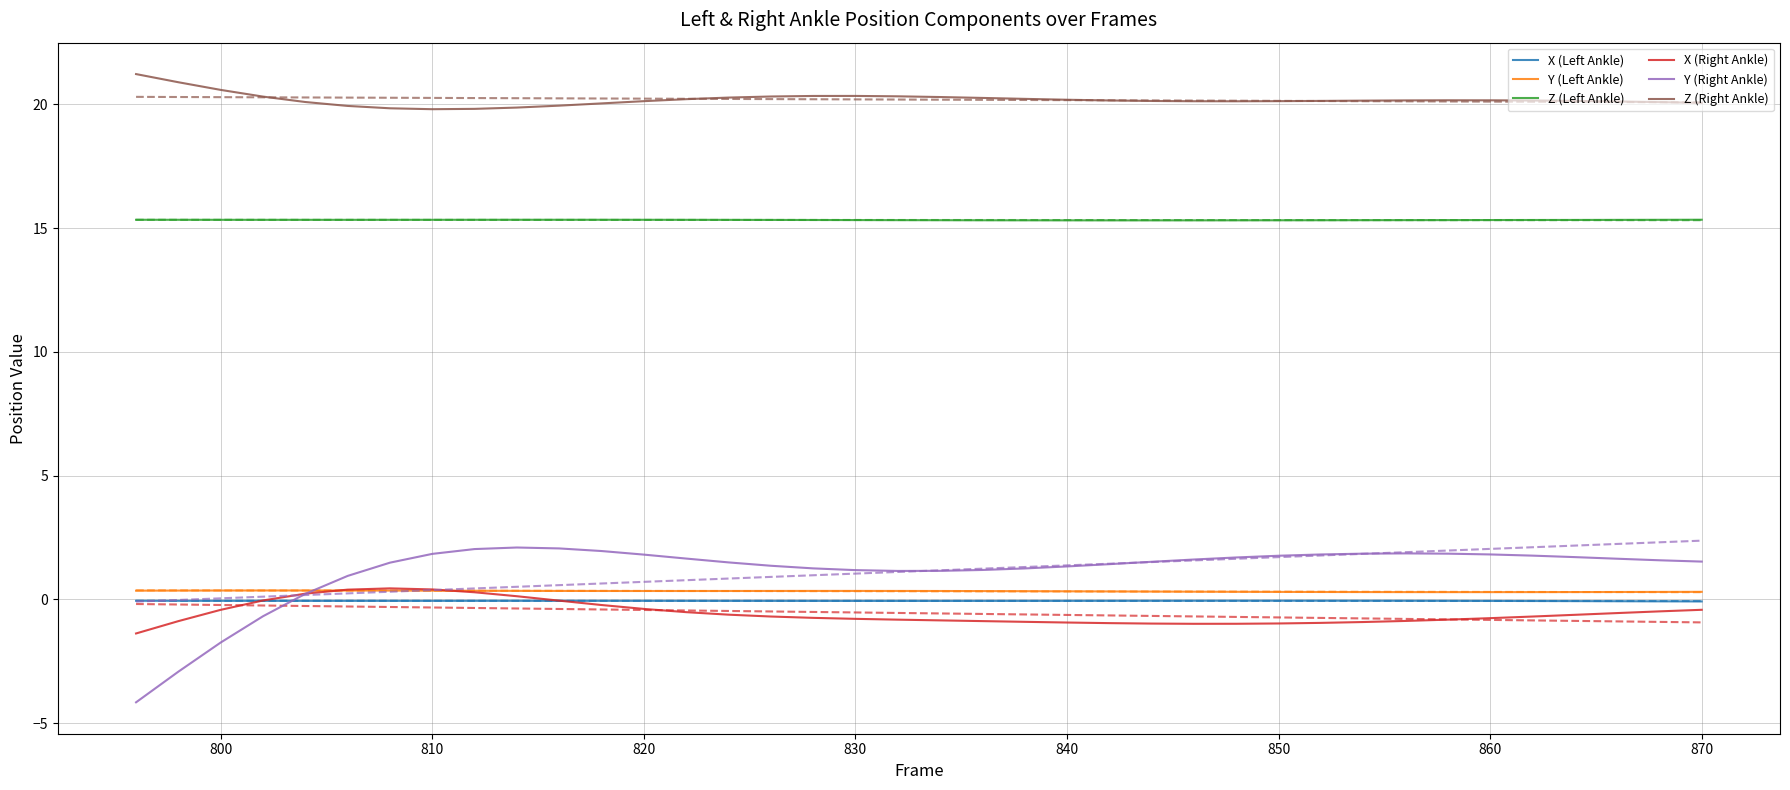

How many values in the X (Right Ankle) series are below 0?

32